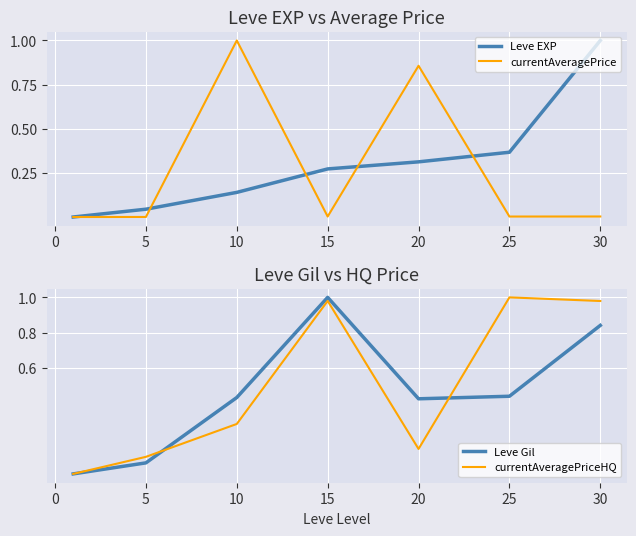

How many data points in Leve EXP are above 0?

6